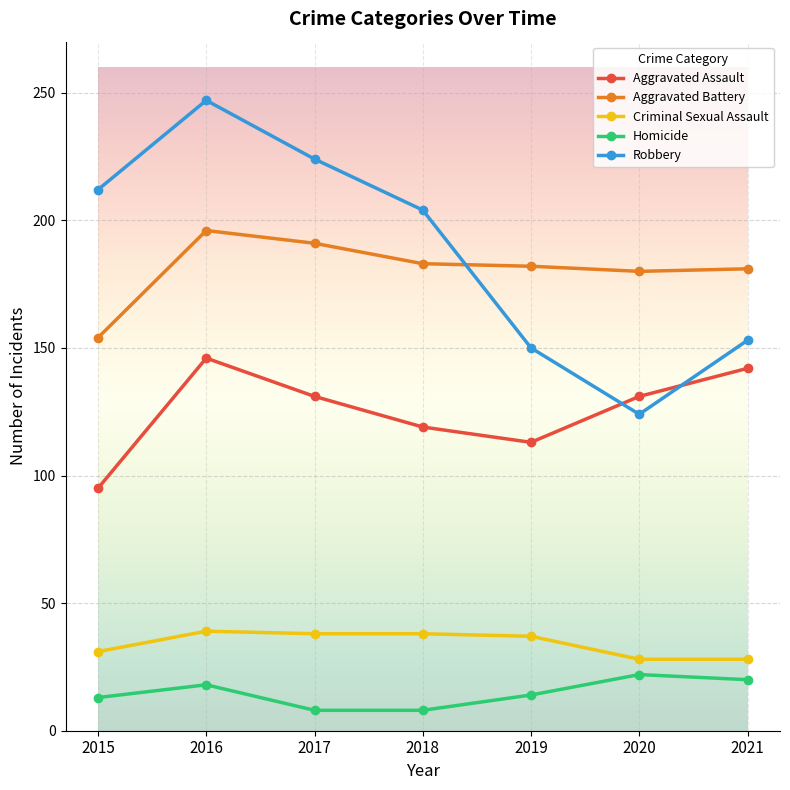

What is the difference between the second highest and second lowest values in the Criminal Sexual Assault series?

10